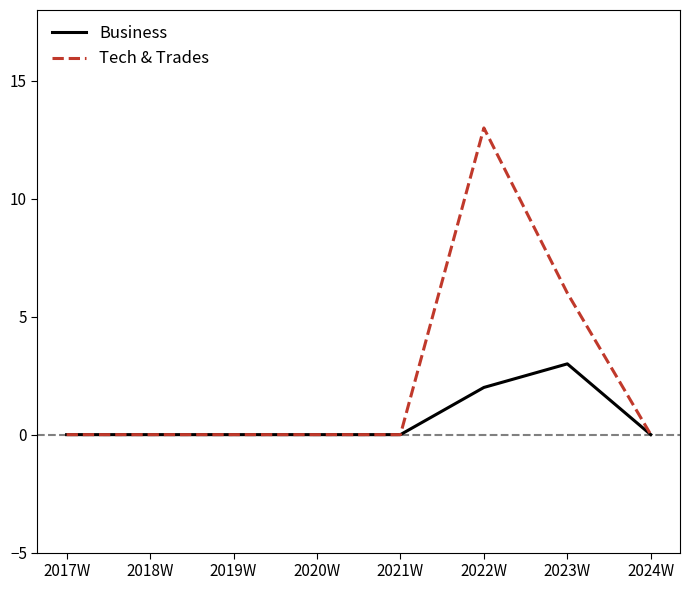

Which series changed the most between 2020W and 2023W?

Tech & Trades